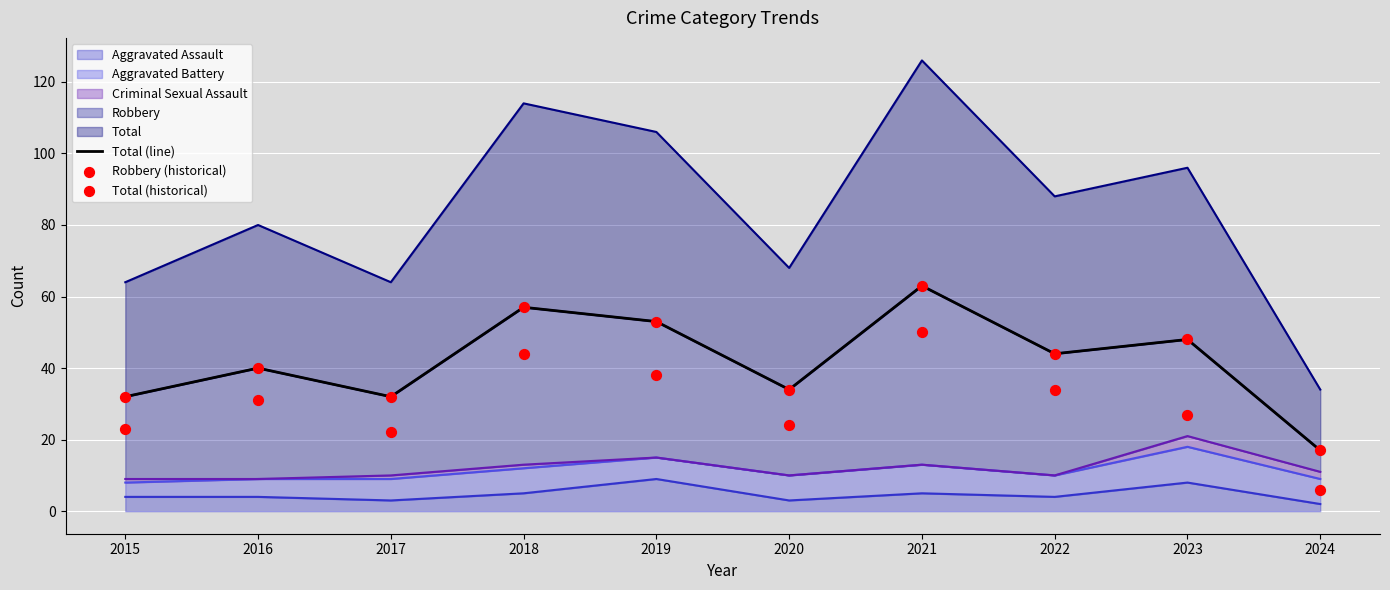

At which category is the sum across all series the highest?

2021